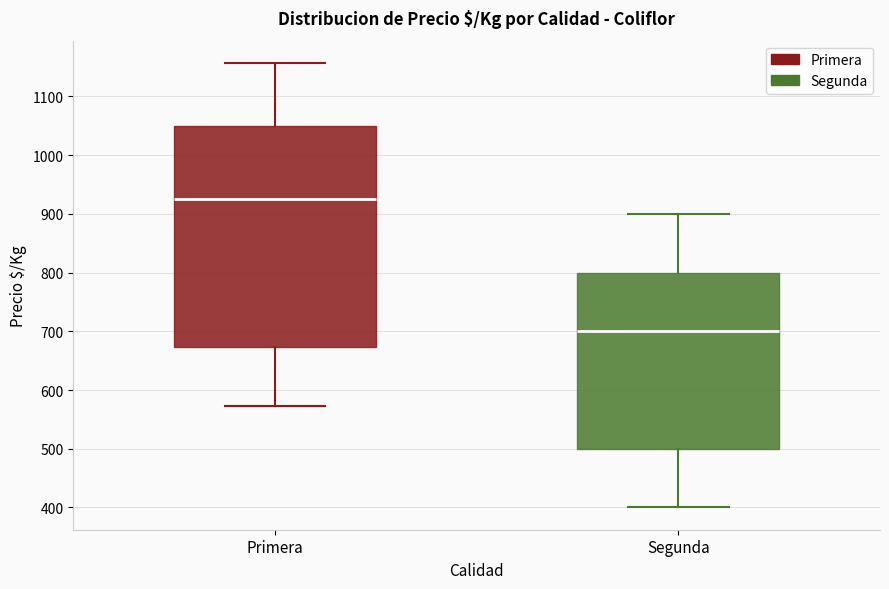

Reading left to right, transcribe this box plot: for each box, give where its median line is, the range the box spans, and where its two whiskers end, as read against the y-axis. The values are not printed on the chart, so give them approximately, as read against the axis.

Primera: median 930, box 670 to 1050, whiskers 570 to 1160
Segunda: median 700, box 500 to 800, whiskers 400 to 900